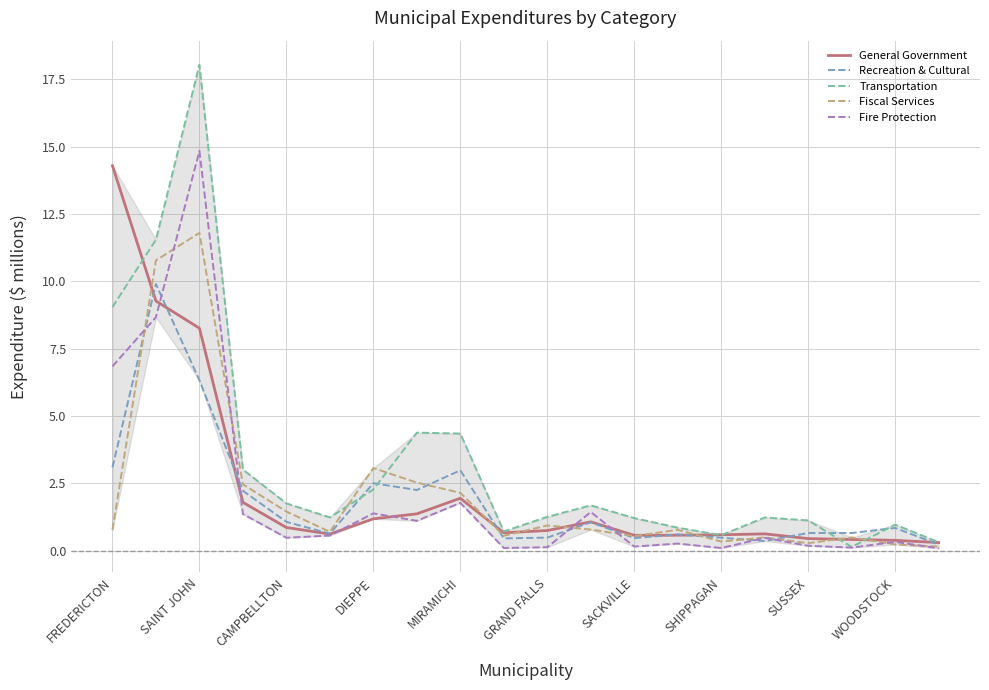

Reading left to right, transcribe all the data shown in this chart.

General Government: 14.3	9.3	8.3	1.8	0.9	0.6	1.2	1.4	1.9	0.7	0.7	1.1	0.6	0.6	0.6	0.6	0.4	0.4	0.4	0.3
Recreation & Cultural: 3.1	9.9	6.3	2.2	1.1	0.6	2.5	2.2	3.0	0.5	0.5	1.1	0.5	0.6	0.5	0.4	0.7	0.7	0.8	0.2
Transportation: 9.0	11.5	18.0	3.0	1.8	1.2	2.3	4.4	4.3	0.7	1.3	1.7	1.2	0.9	0.6	1.2	1.1	0.1	1.0	0.3
Fiscal Services: 0.8	10.8	11.8	2.5	1.5	0.7	3.1	2.5	2.1	0.6	0.9	0.8	0.5	0.8	0.3	0.5	0.3	0.5	0.2	0.1
Fire Protection: 6.8	8.7	14.8	1.4	0.5	0.6	1.4	1.1	1.8	0.1	0.1	1.4	0.2	0.3	0.1	0.5	0.2	0.1	0.3	0.1